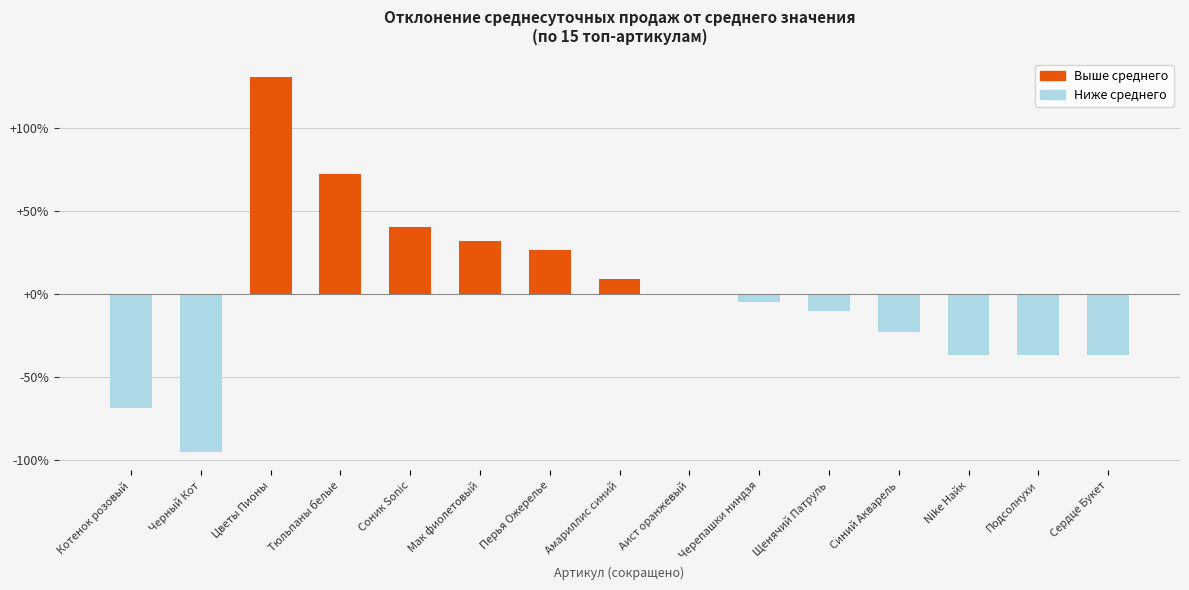

What is the change in value from Соник Sonic to Подсолнухи?

-77.3